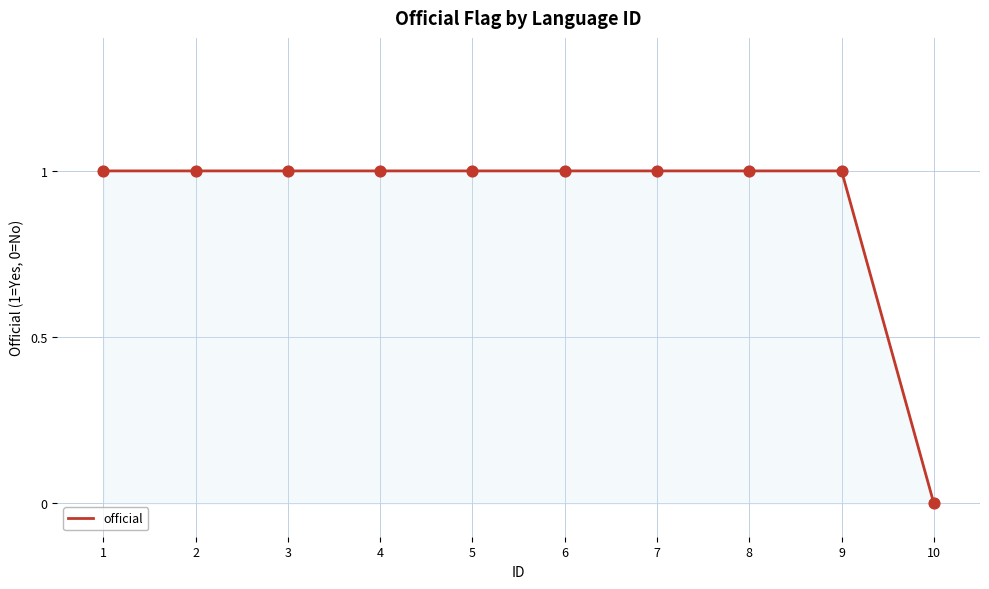

What is the ratio of the value at 4 to the value at 9?

1.0